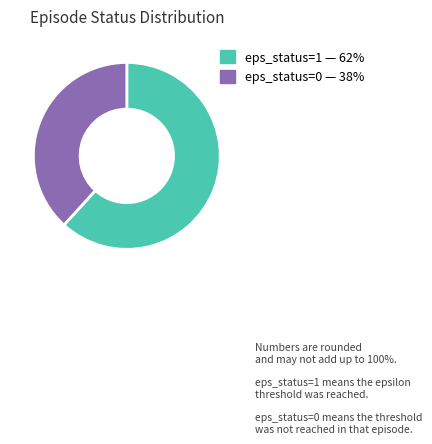

True or false: eps_status=1 accounts for 62% of the total.

True